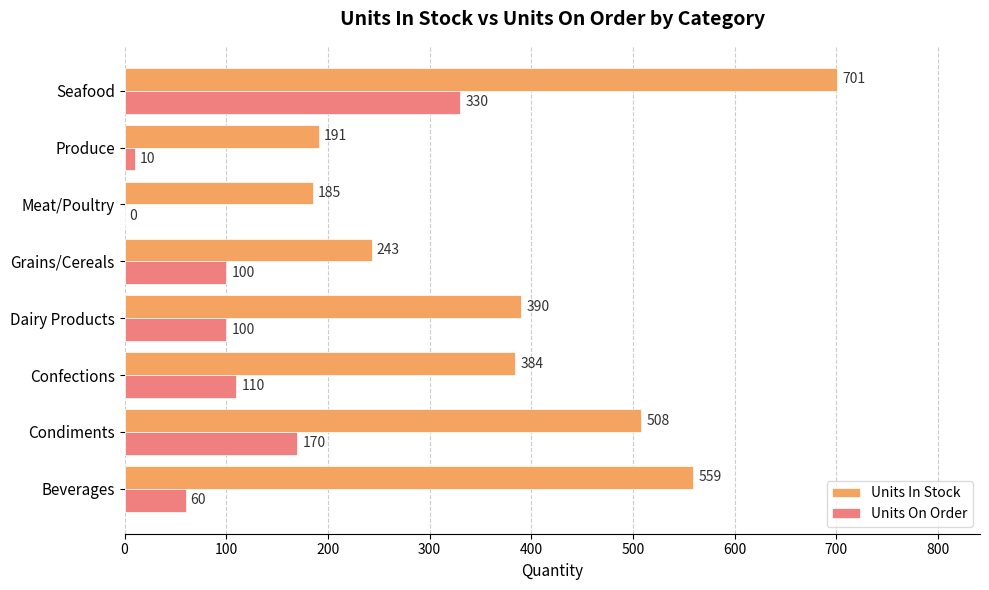

What is the highest value of the Units On Order series?

330